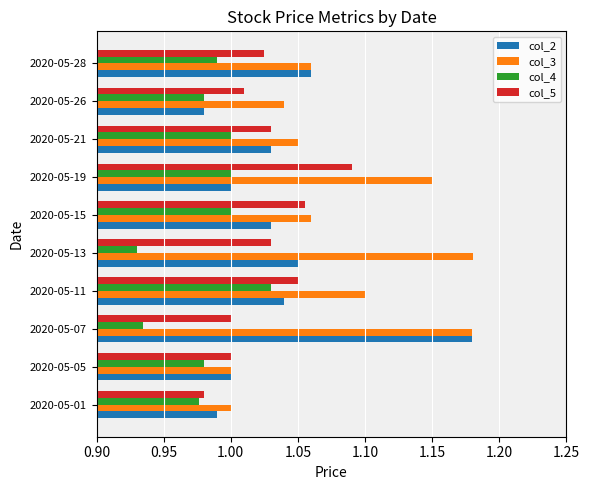

Which category has the lowest value across all series?

2020-05-13